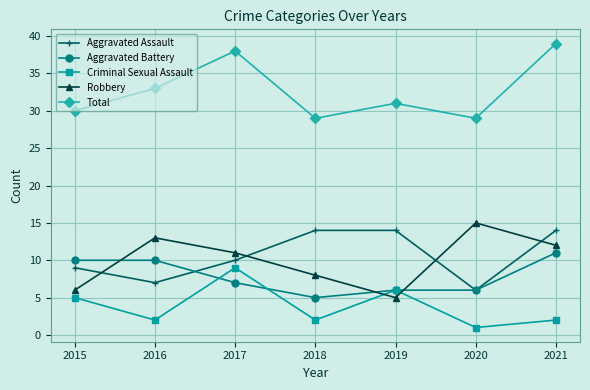

At how many categories does at least one series exceed 10?

7